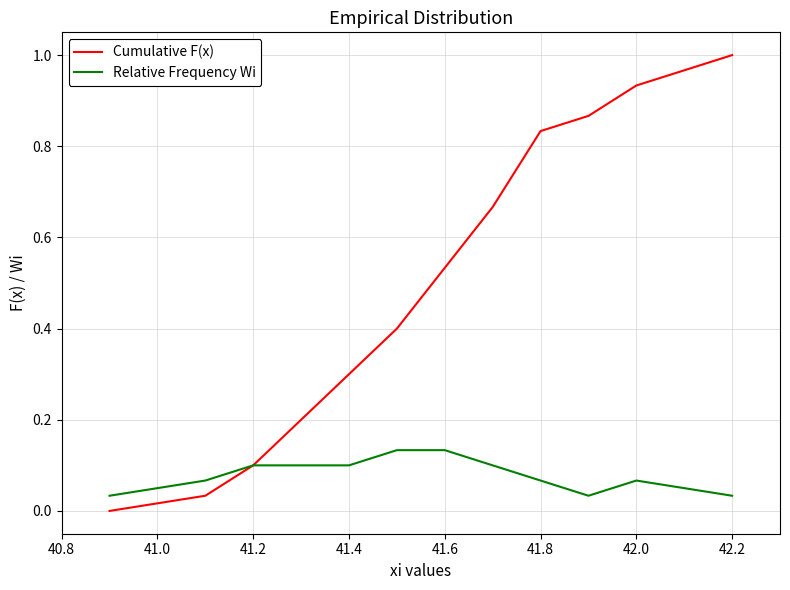

Rank the series by their maximum value, from lowest to highest.

Relative Frequency Wi, Cumulative F(x)